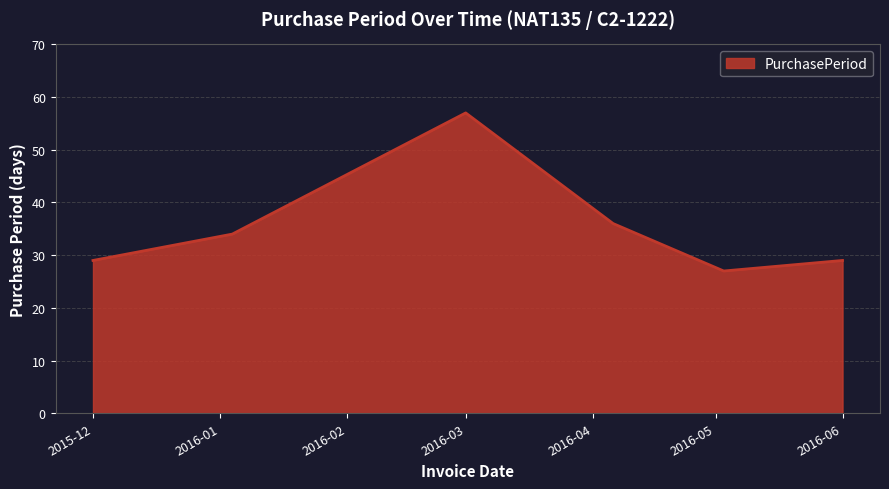

True or false: there are more than 2 points higher than both neighbors.

False